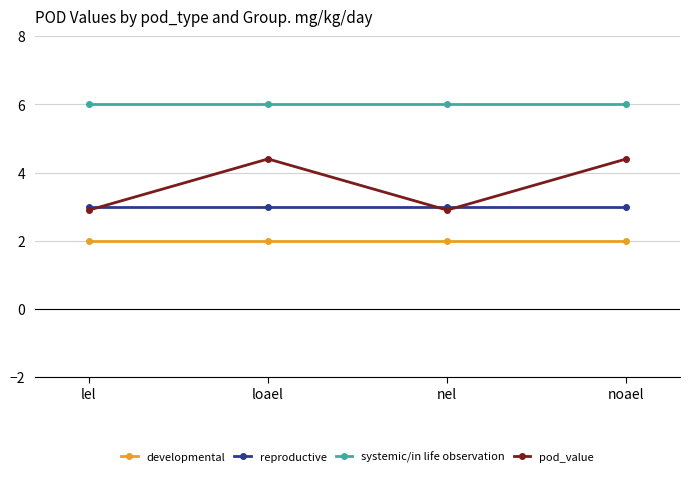

Rank the series at lel from lowest to highest value.

developmental, pod_value, reproductive, systemic/in life observation